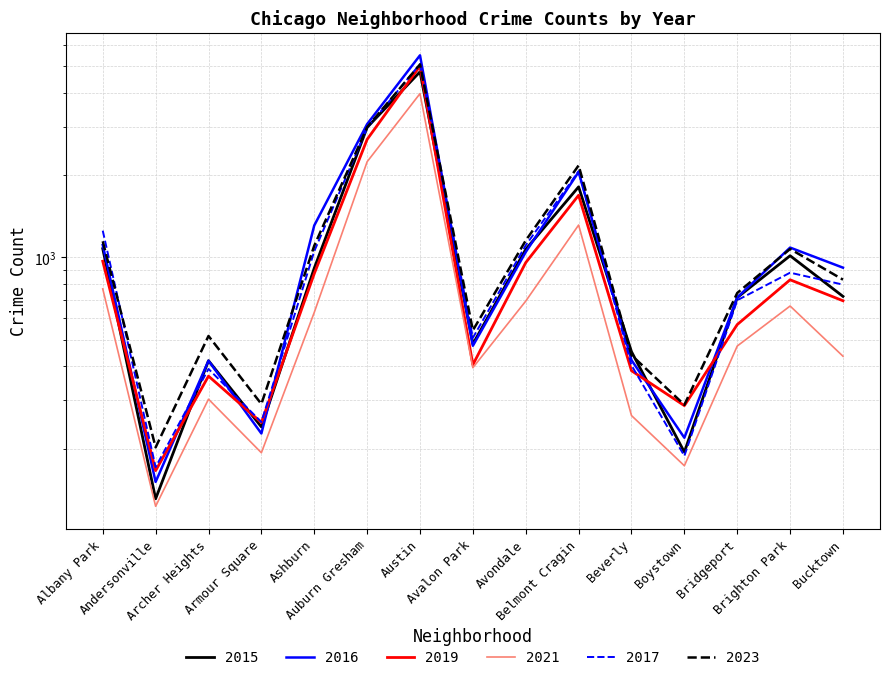

What is the minimum value for 2017?

171